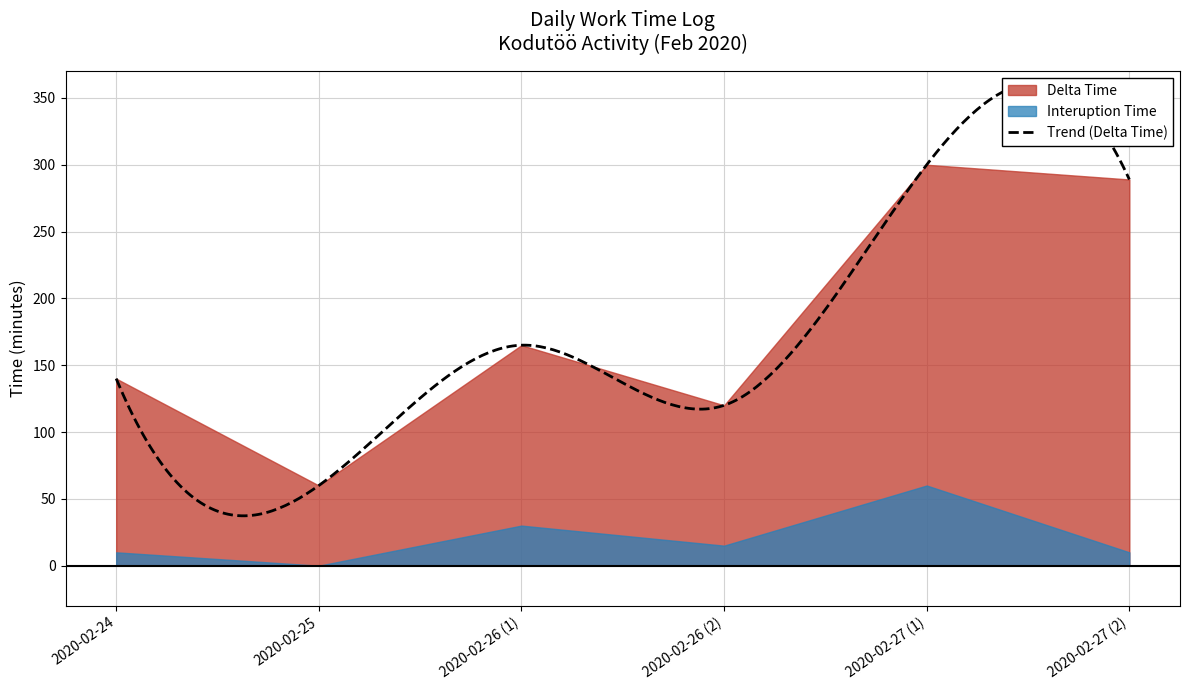

True or false: Interuption Time and Delta Time cross at least once.

False